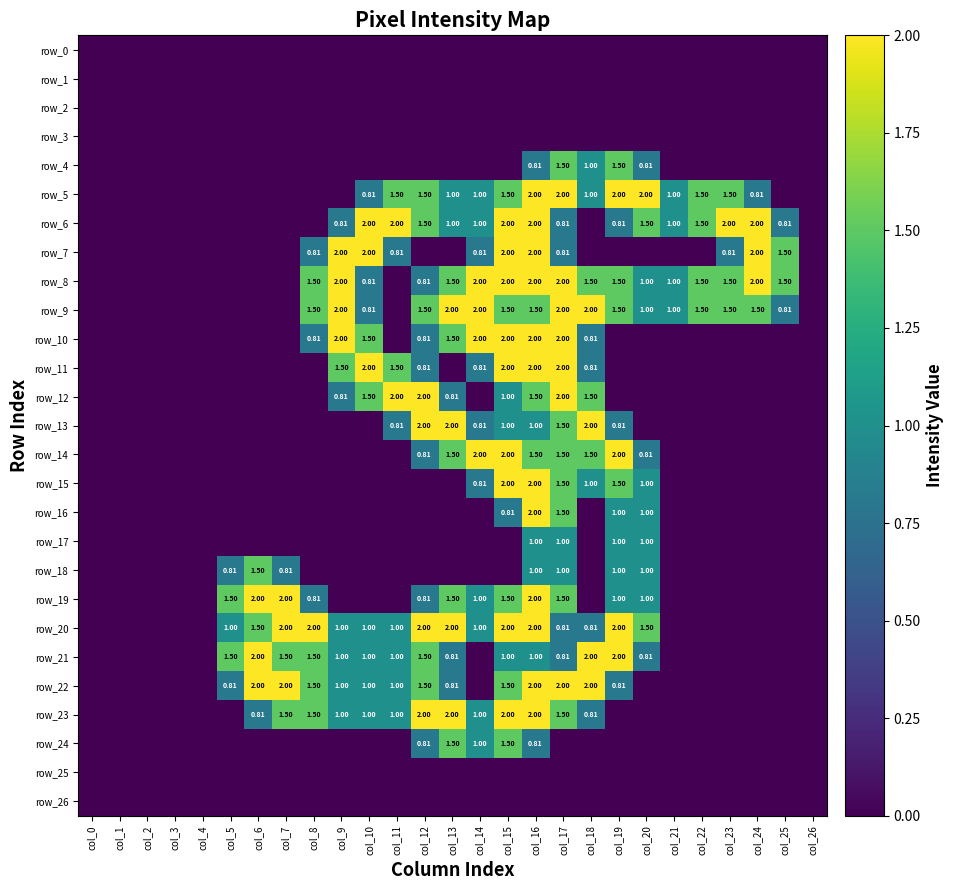

Which has a higher value, col_6 or col_3?

col_6